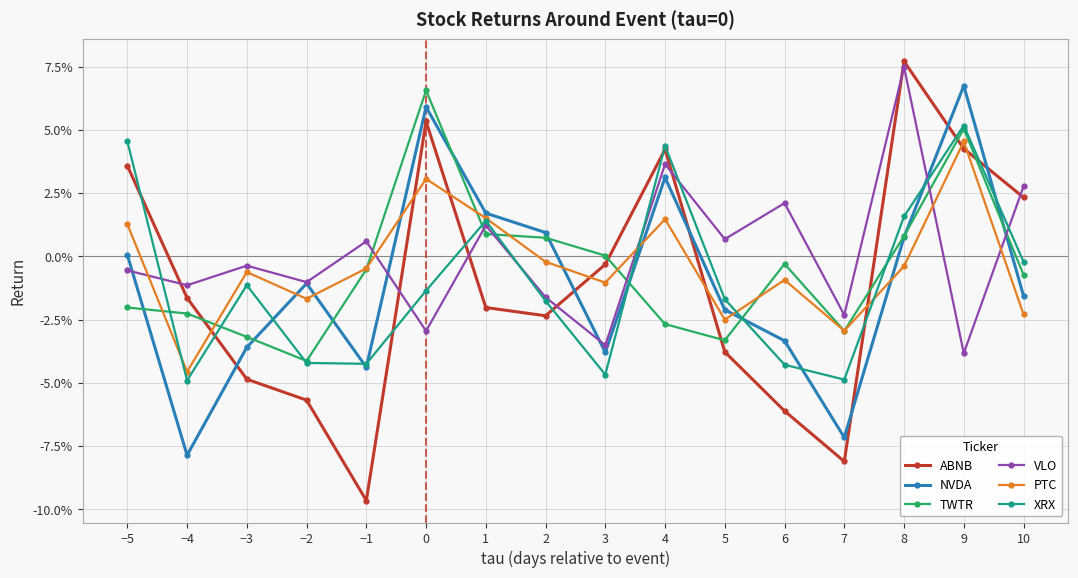

What is the total value across all series at 9?

0.2